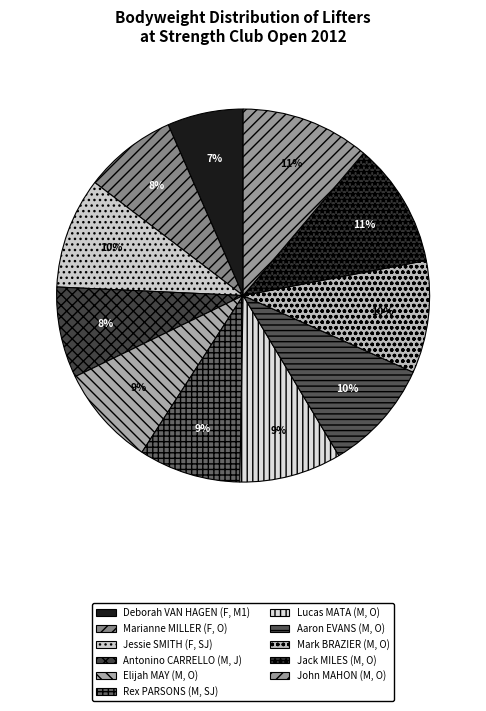

Is there a majority slice in this chart?

No